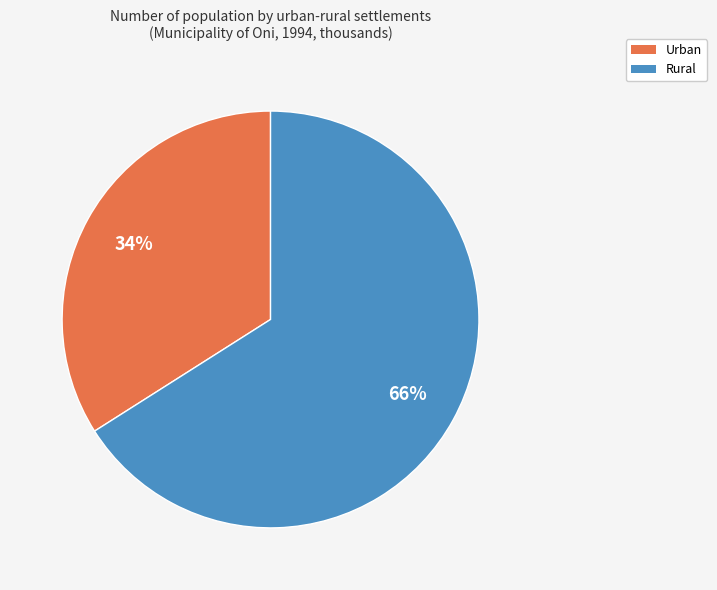

Does Rural represent more than half of the total?

Yes